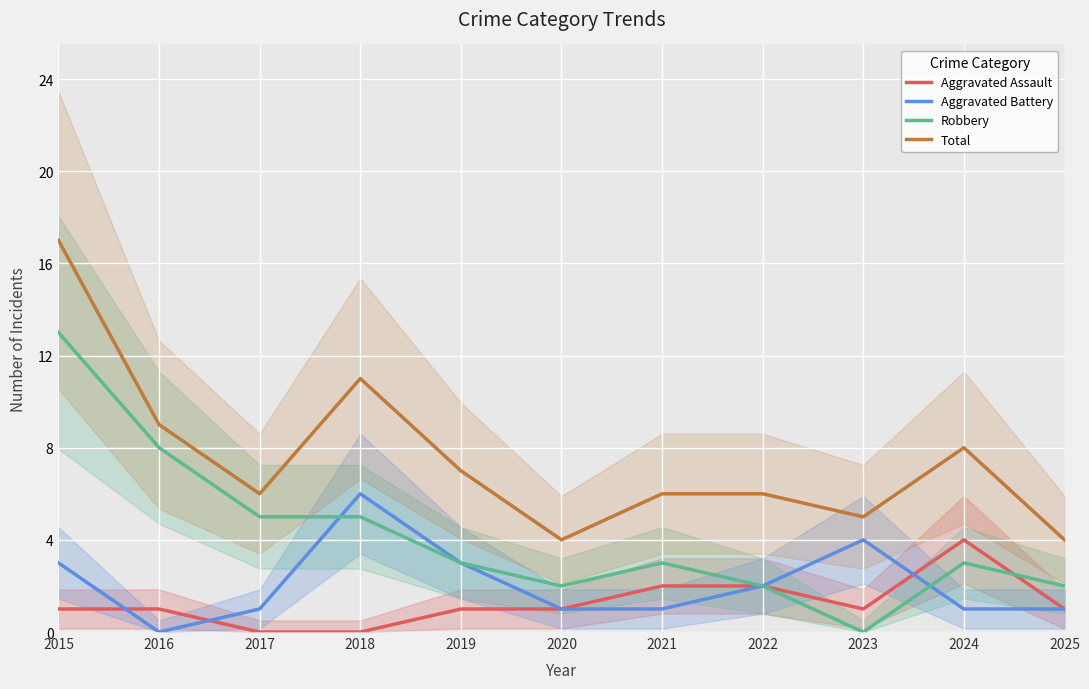

In Total, how many points are lower than both neighbors (excluding endpoints)?

3